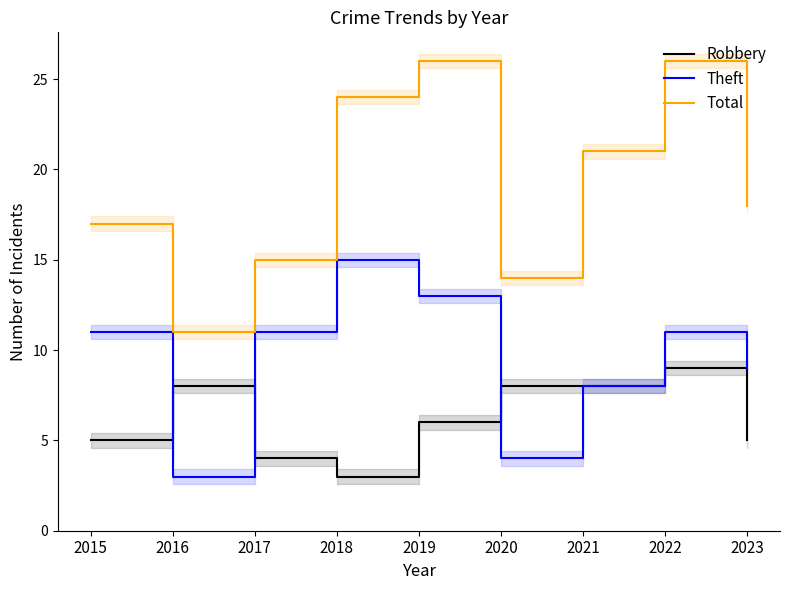

Reading left to right, list all the values displayed in this chart.

Robbery: 5	8	4	3	6	8	8	9	5
Theft: 11	3	11	15	13	4	8	11	9
Total: 17	11	15	24	26	14	21	26	18